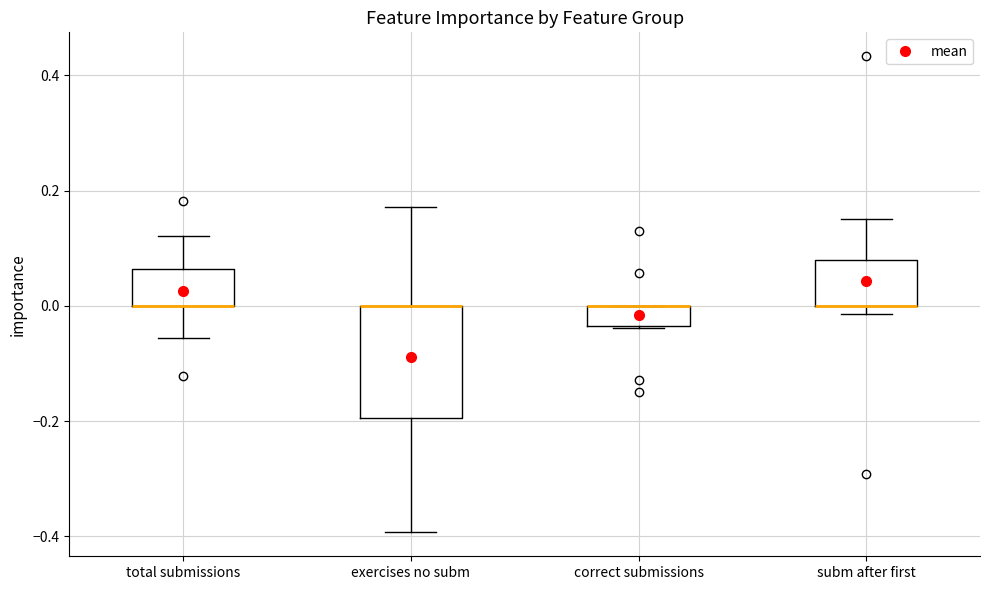

Reading left to right, read every box against the y-axis: the position of its median line, the range the box covers, and the ends of its whiskers. The values are not printed on the chart, so give them approximately, as read against the axis.

total submissions: median 0.00 (drawn on the box's lower edge), box 0.00 to 0.06, whiskers -0.06 to 0.12
exercises no subm: median 0.00 (drawn on the box's upper edge), box -0.20 to 0.00, whiskers -0.40 to 0.18
correct submissions: median 0.00 (drawn on the box's upper edge), box -0.04 to 0.00, whiskers -0.04 to 0.00
subm after first: median 0.00 (drawn on the box's lower edge), box 0.00 to 0.08, whiskers -0.02 to 0.16